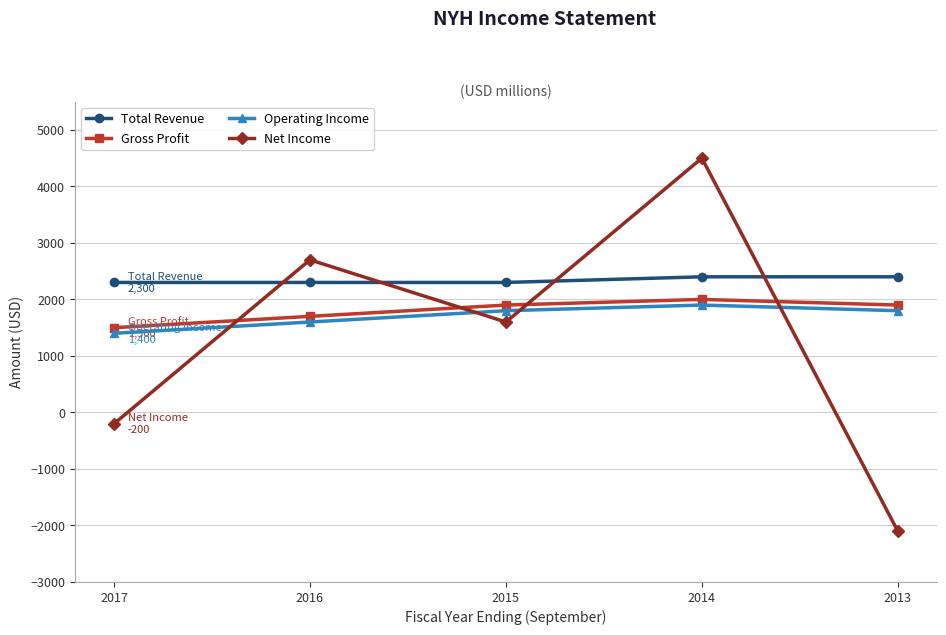

What is the average value of the Net Income series?

1300